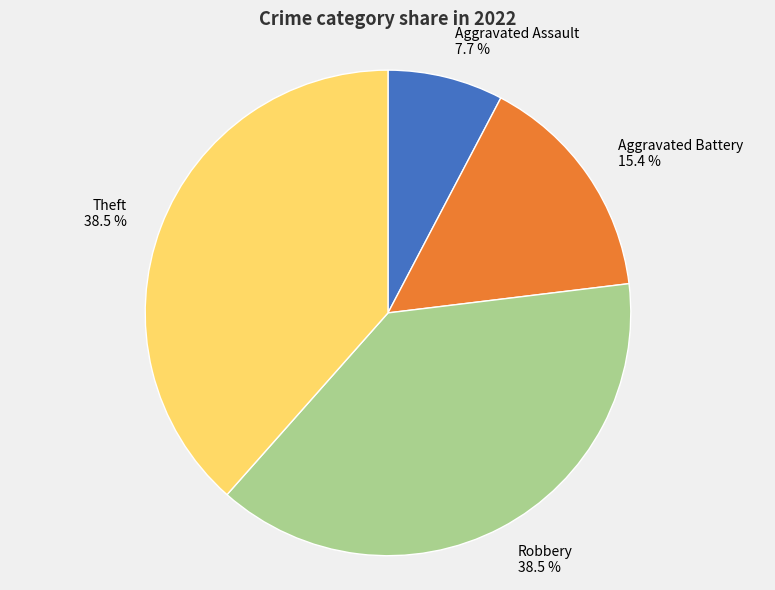

Which has a higher value, Theft or Aggravated Assault?

Theft